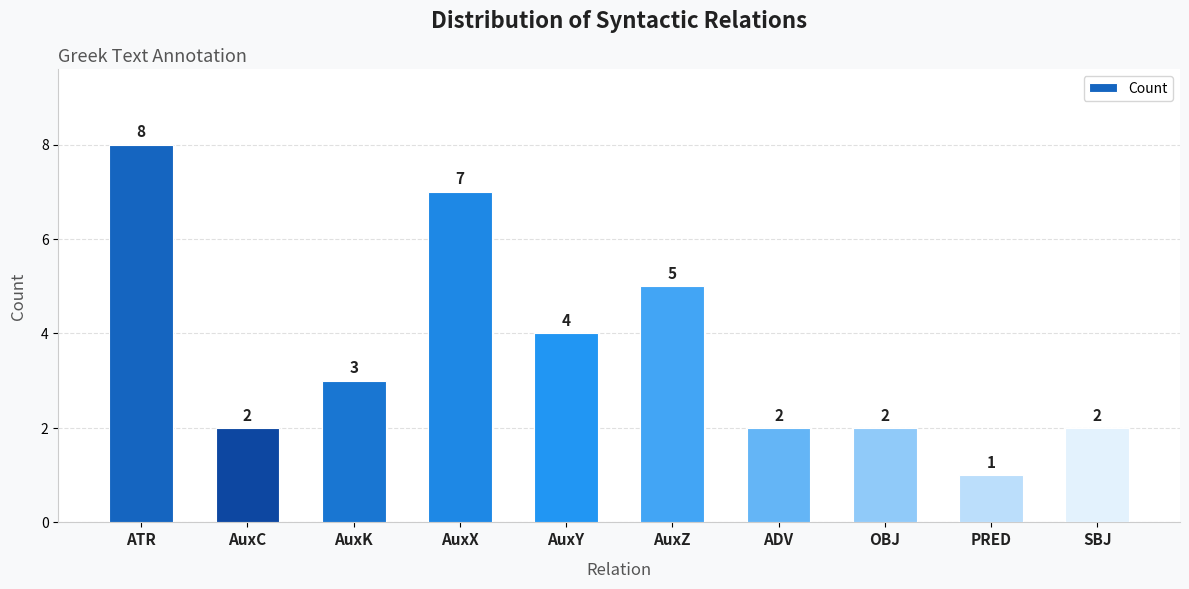

What is the difference between the second highest and second lowest values?

5